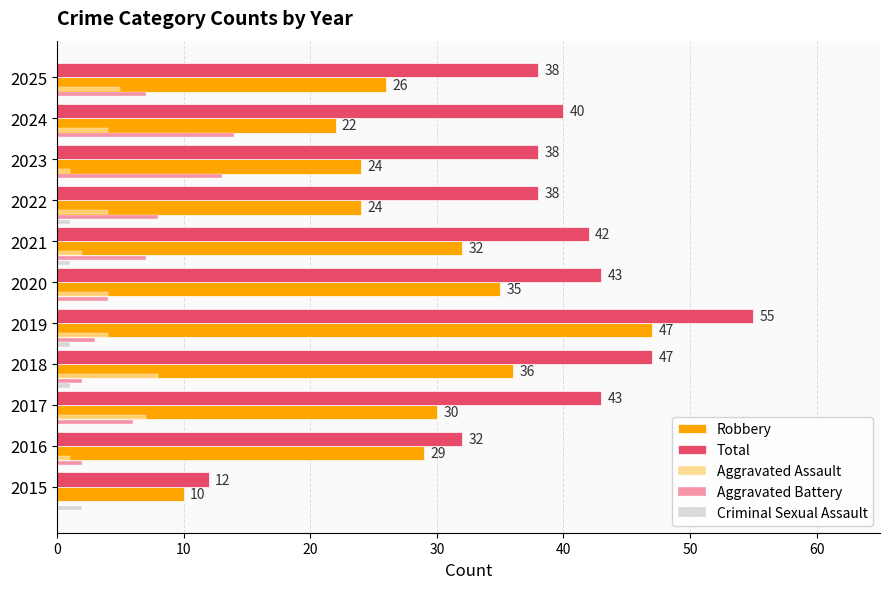

Which series has the widest spread of values?

Total